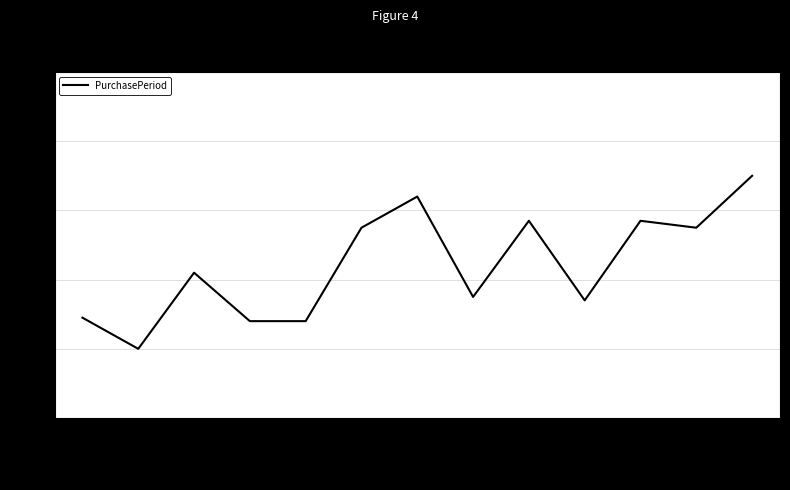

What is the greatest value displayed?

70